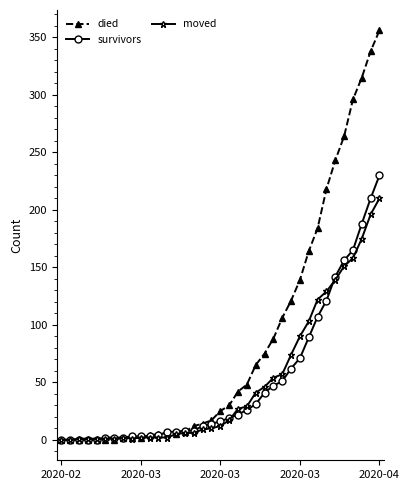

What is the greatest value displayed?

356